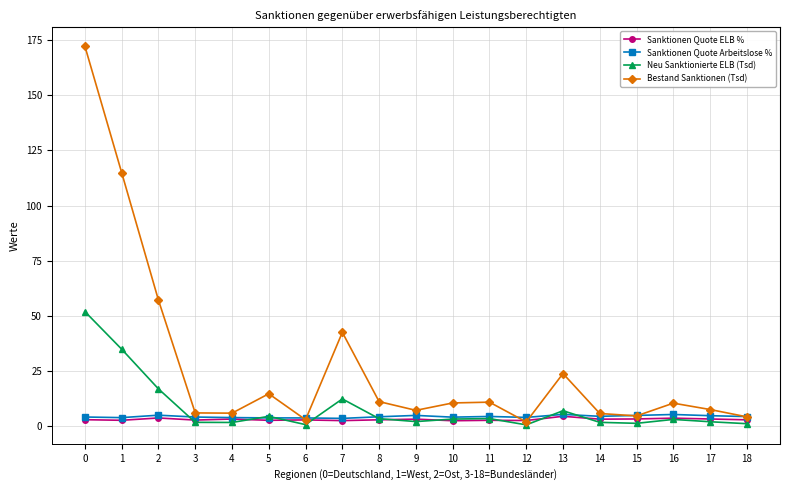

Which series has the widest spread of values?

Bestand Sanktionen (Tsd)